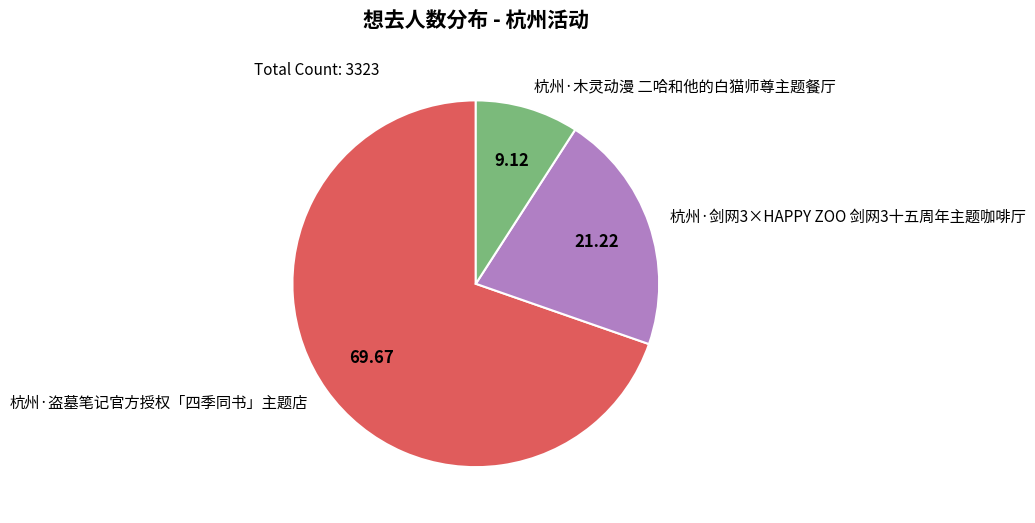

Rank the categories by value from lowest to highest.

杭州·木灵动漫 二哈和他的白猫师尊主题餐厅, 杭州·剑网3×HAPPY ZOO 剑网3十五周年主题咖啡厅, 杭州·盗墓笔记官方授权「四季同书」主题店